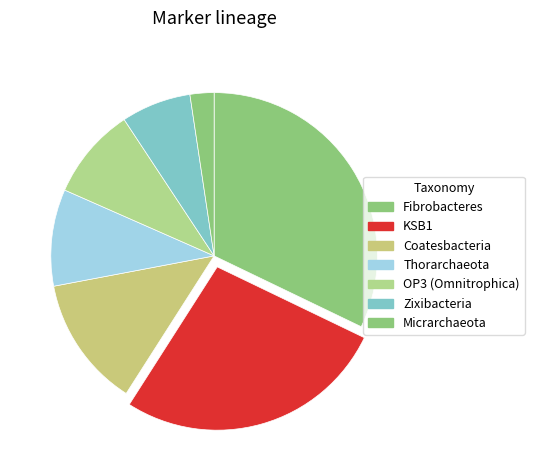

Which slice is the smallest?

Micrarchaeota